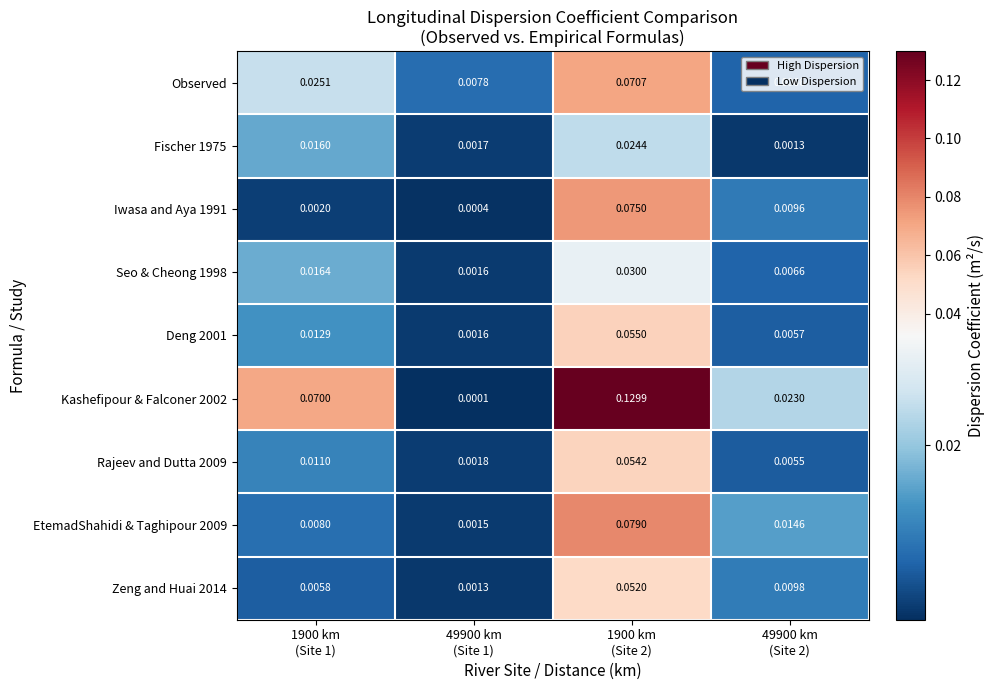

Rank the series by their maximum value, from highest to lowest.

Kashefipour & Falconer 2002, EtemadShahidi & Taghipour 2009, Iwasa and Aya 1991, Observed, Deng 2001, Rajeev and Dutta 2009, Zeng and Huai 2014, Seo & Cheong 1998, Fischer 1975